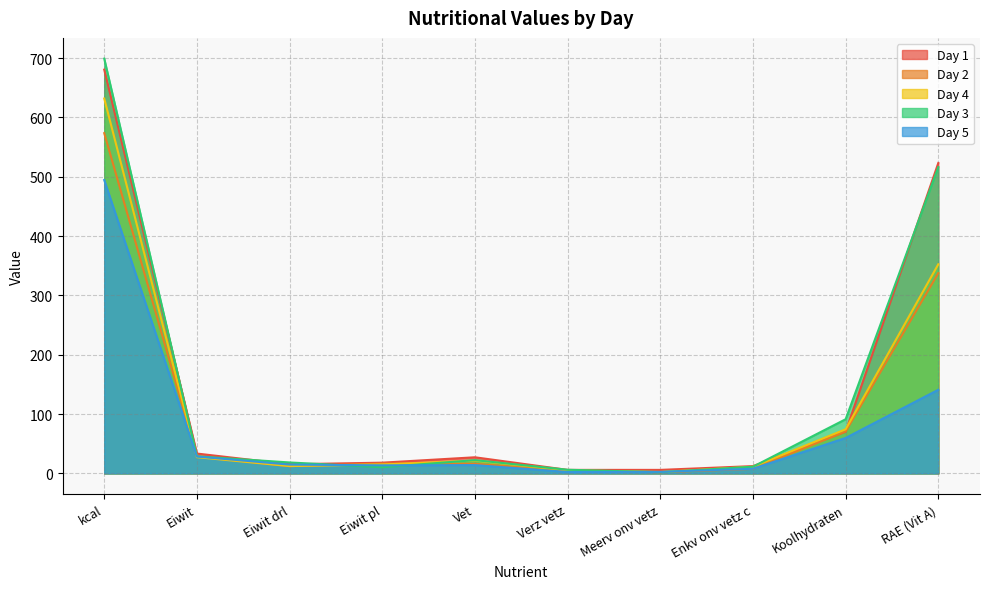

How many interior local peaks does the Day 1 series have?

1